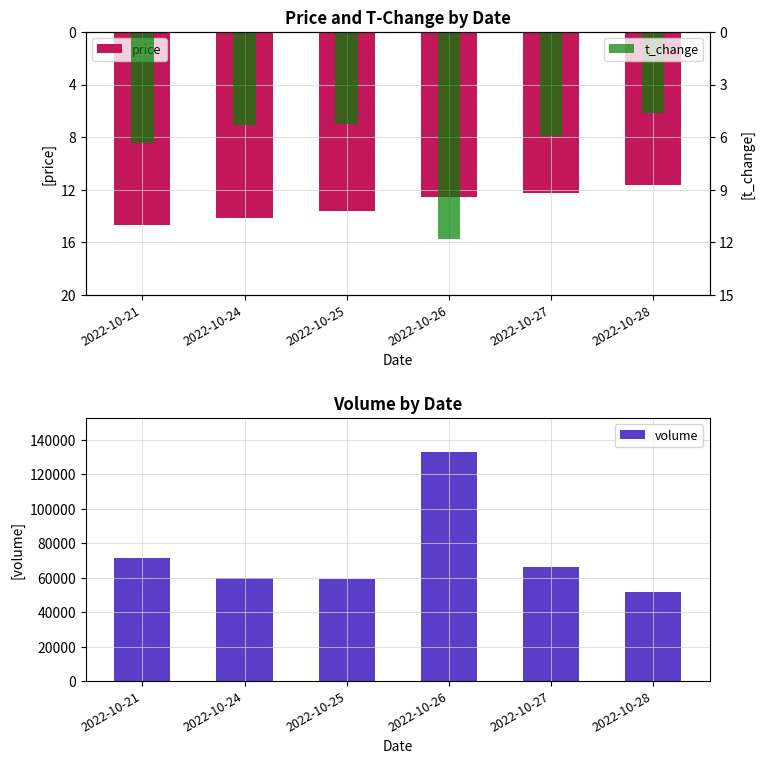

What is the total value across all series at 2022-10-26?

132770.6